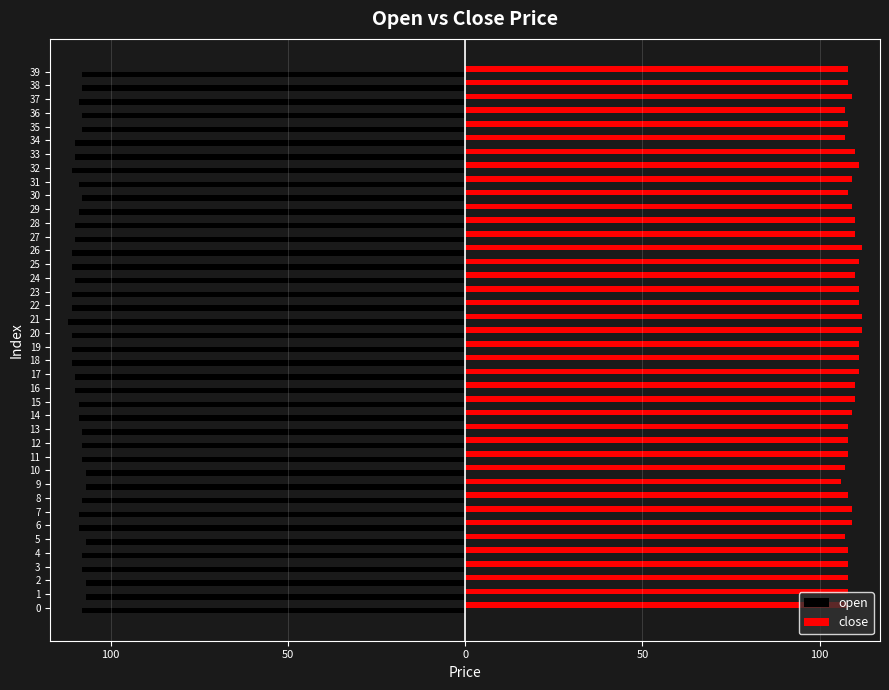

Reading right to left, list all the values displayed in this chart.

open: -108	-108	-109	-108	-108	-110	-110	-111	-109	-108	-109	-110	-110	-111	-111	-110	-111	-111	-112	-111	-111	-111	-110	-110	-109	-109	-108	-108	-108	-107	-107	-108	-109	-109	-107	-108	-108	-107	-107	-108
close: 108	108	109	107	108	107	110	111	109	108	109	110	110	112	111	110	111	111	112	112	111	111	111	110	110	109	108	108	108	107	106	108	109	109	107	108	108	108	108	108